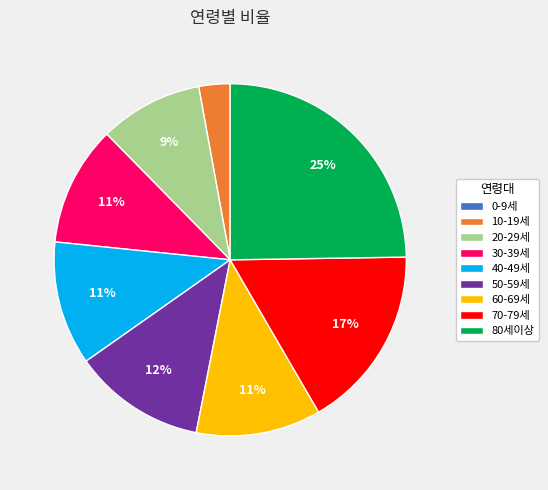

Do 80세이상 and 60-69세 together represent more than half of the pie?

No